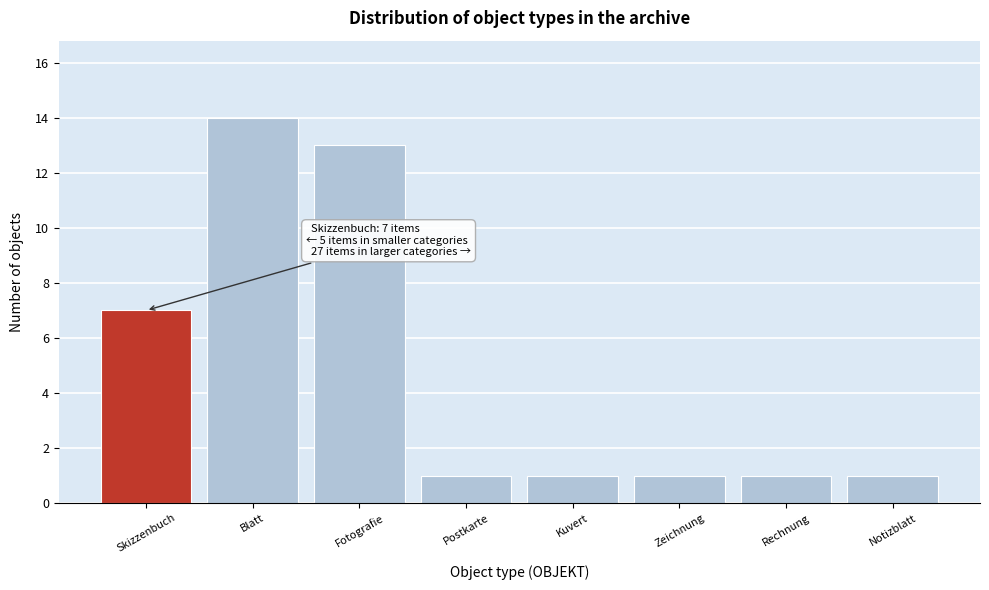

Reading right to left, list all the values displayed in this chart.

Notizblatt=1	Rechnung=1	Zeichnung=1	Kuvert=1	Postkarte=1	Fotografie=13	Blatt=14	Skizzenbuch=7